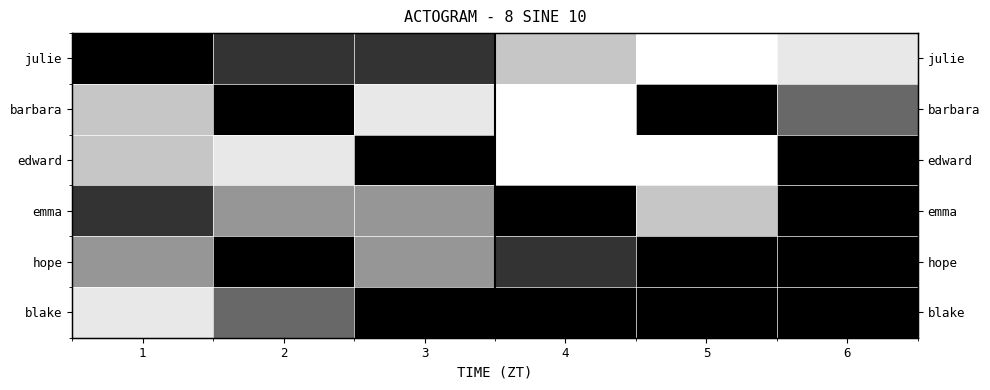

How many data points in blake are above 0?

2